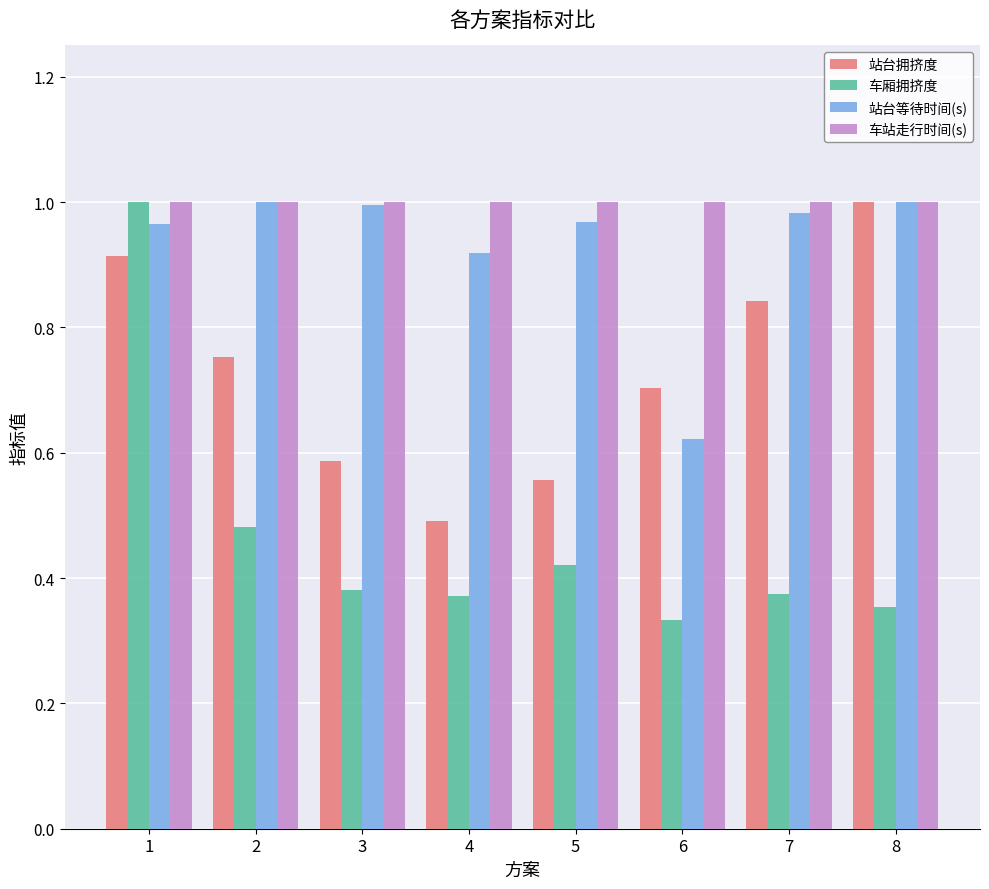

Count the number of data series in this chart.

4